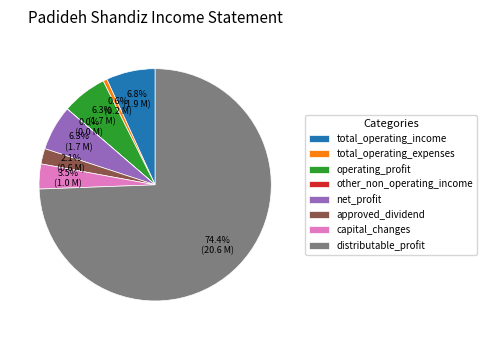

Combined, do operating_profit and total_operating_expenses account for over 50%?

No